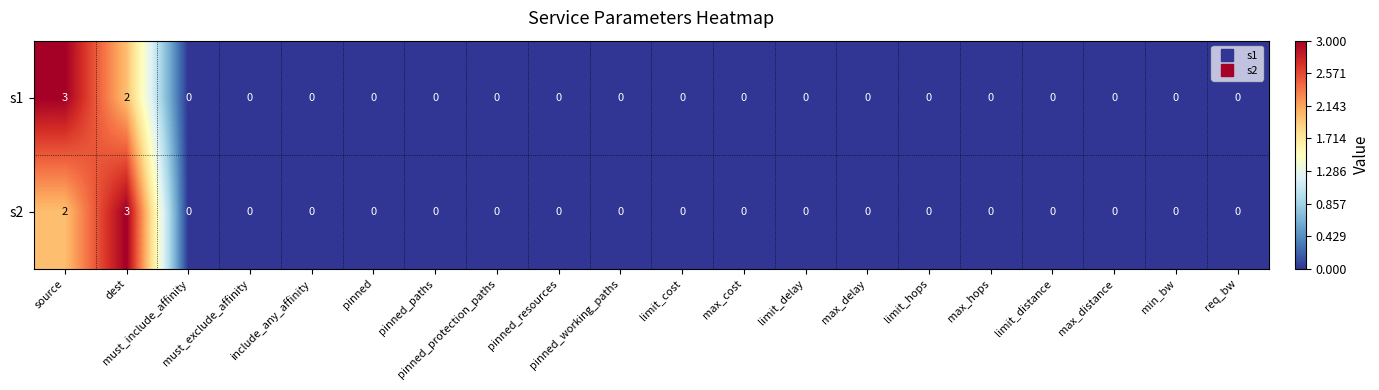

How many categories are shown in the chart?

20